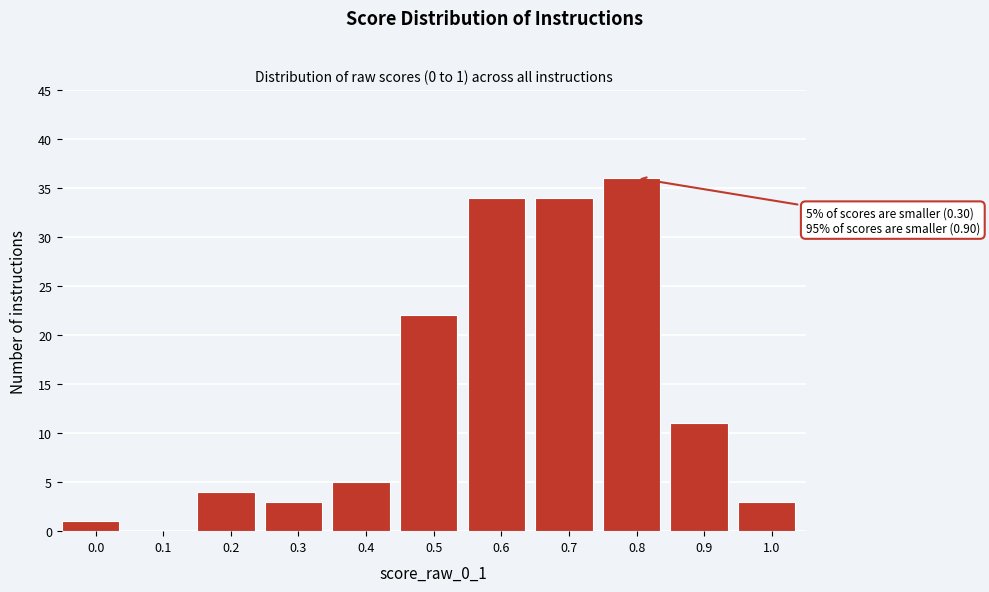

Reading left to right, list all the values displayed in this chart.

0.0=1	0.1=0	0.2=4	0.3=3	0.4=5	0.5=22	0.6=34	0.7=34	0.8=36	0.9=11	1.0=3